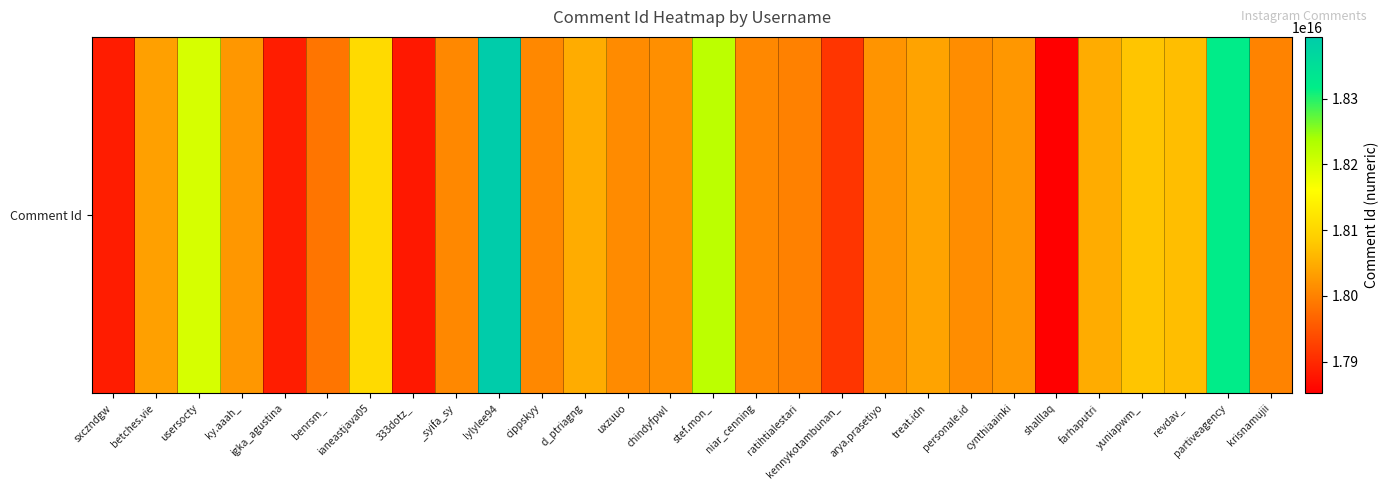

What is the ratio of the value at ky.aaah_ to the value at revdav_?

1.0